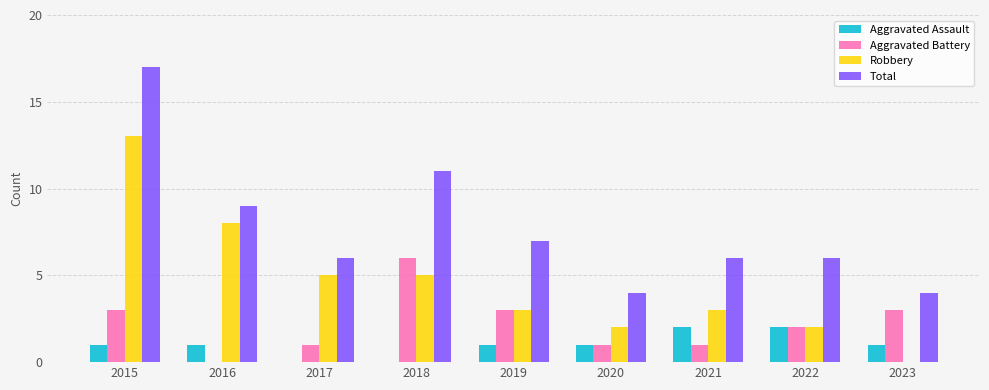

True or false: Aggravated Battery has a value of 1 at 2020.

True